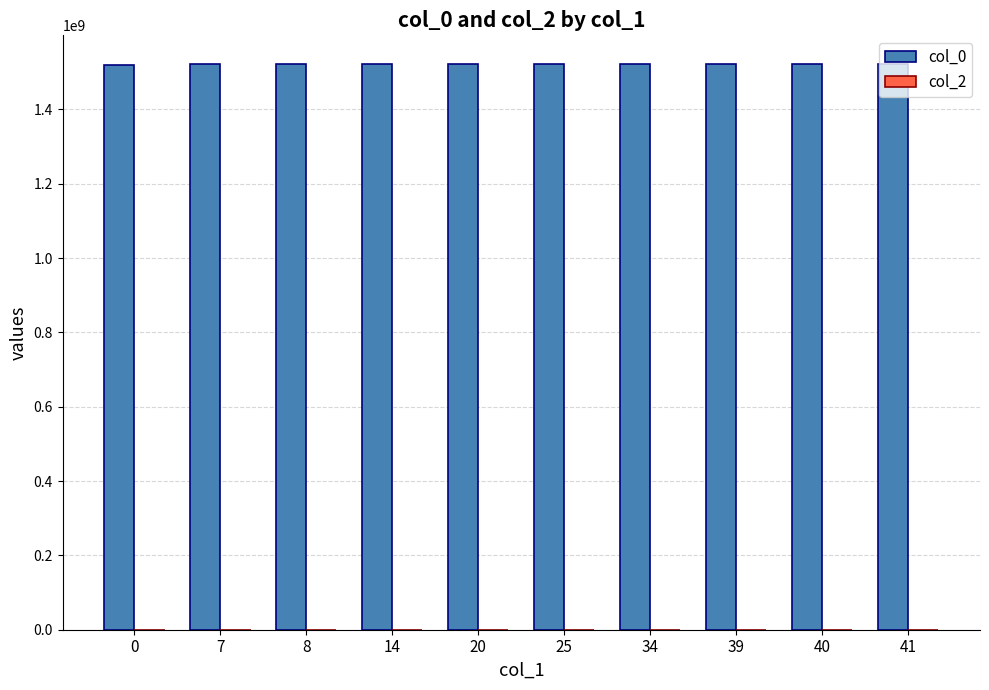

How many bars are there in total?

10